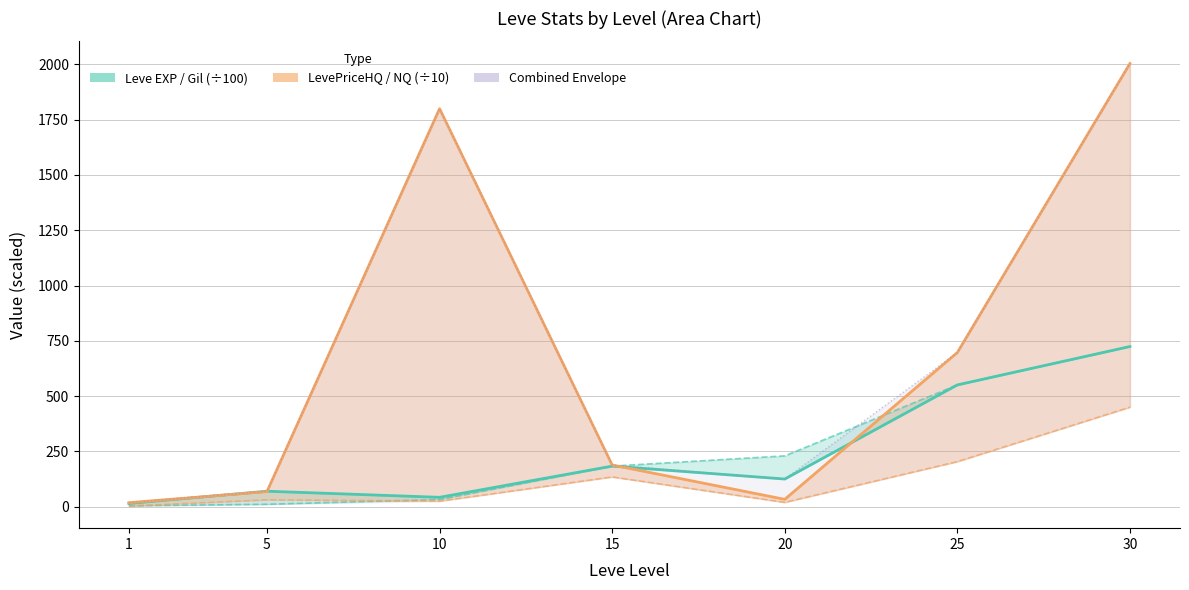

At which label does Leve Gil (÷100) first exceed 183?

15